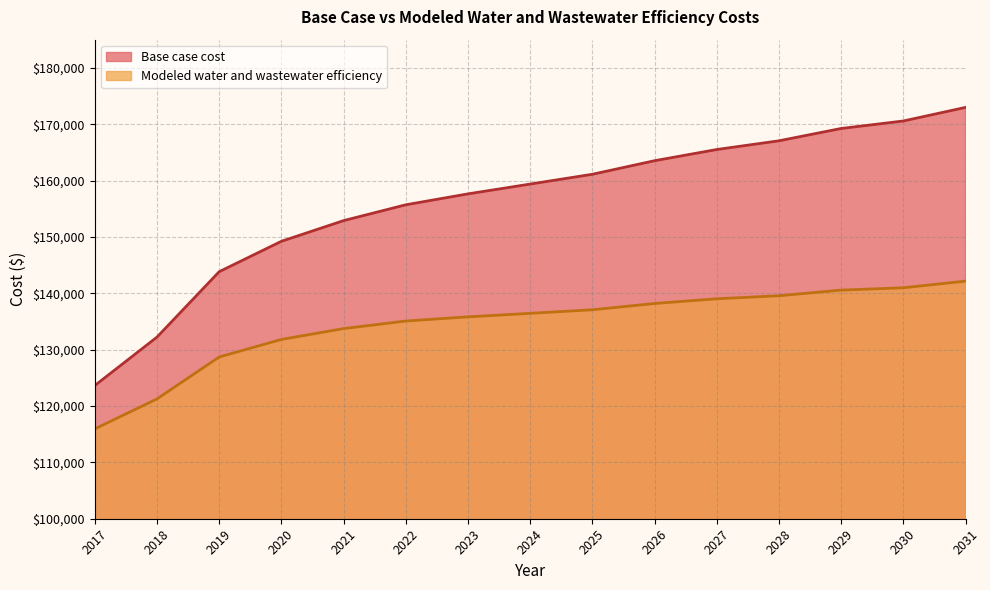

Is it true that Base case cost equals 295097.8 at 2030?

False